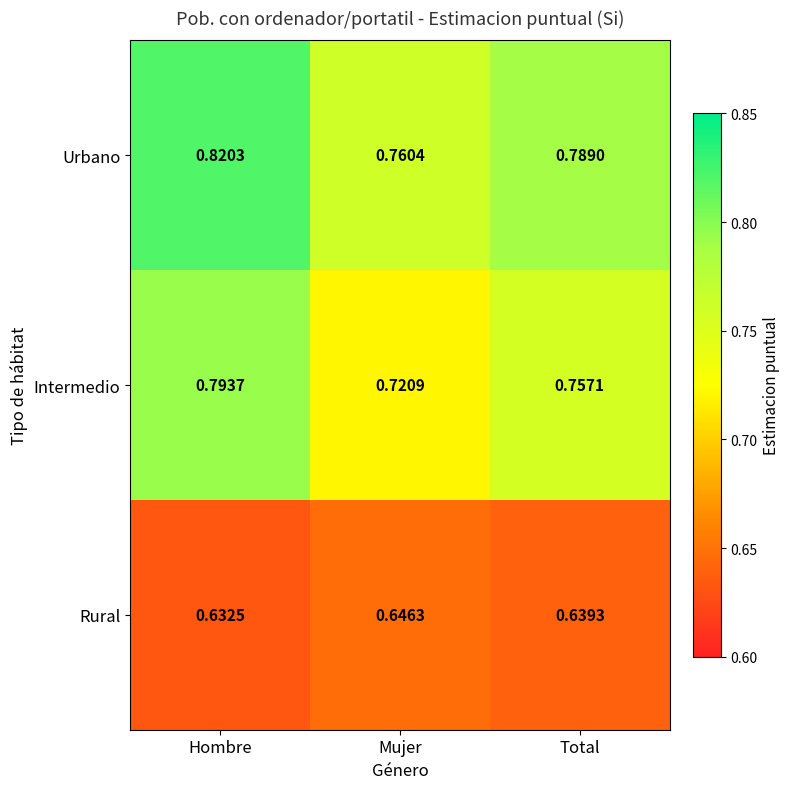

Which category has the lowest value across all series?

Hombre